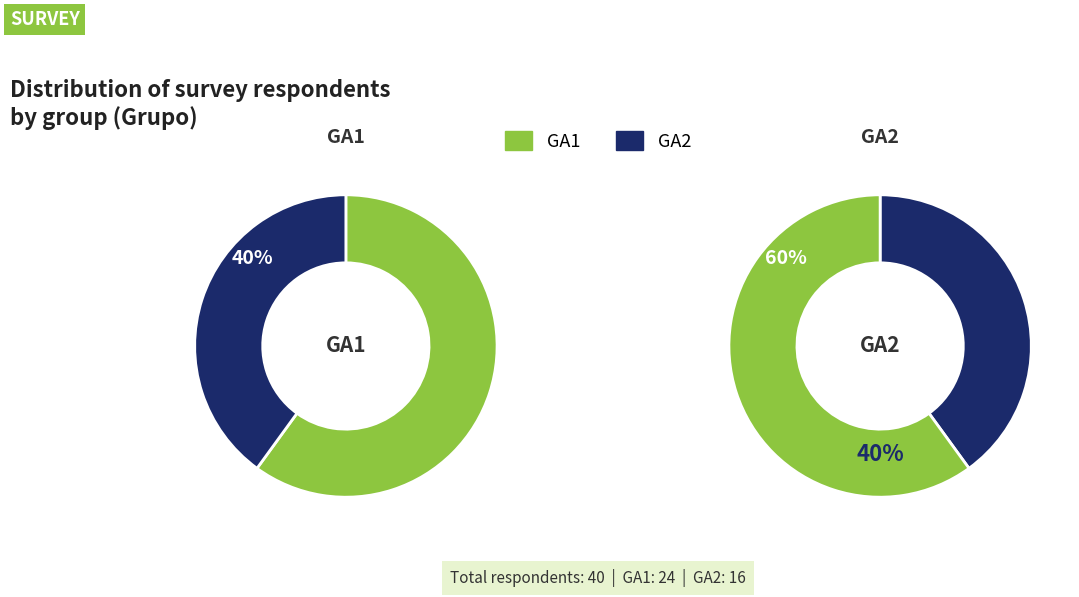

True or false: GA1 accounts for 71% of the total.

False